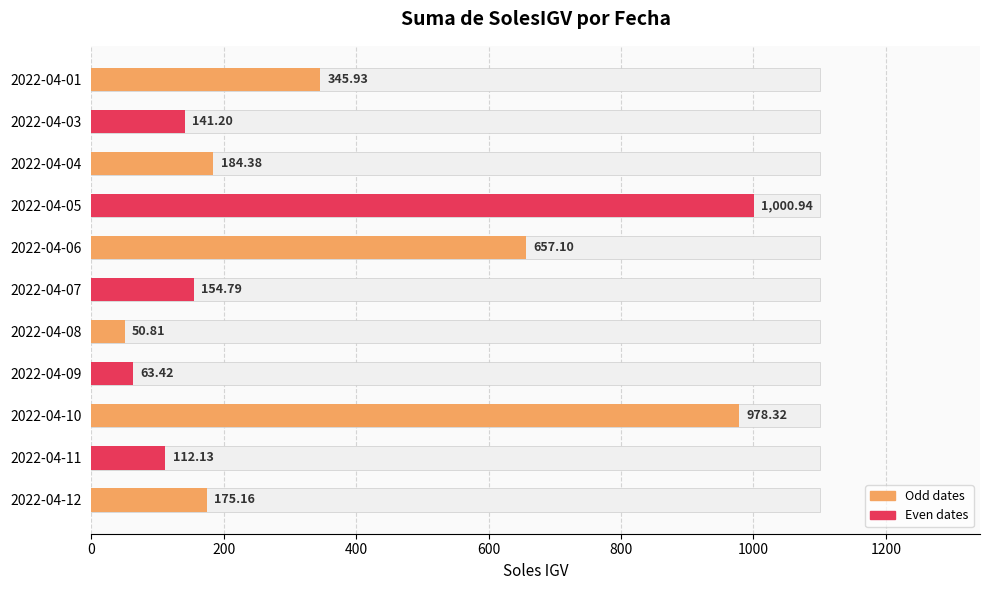

True or false: the data shows 908.7 at 2022-04-06.

False